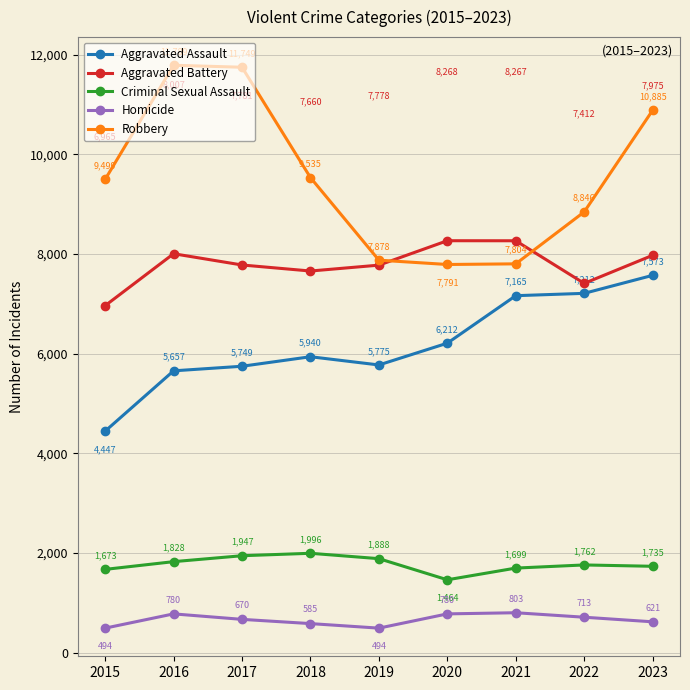

What is the greatest value displayed?

11789